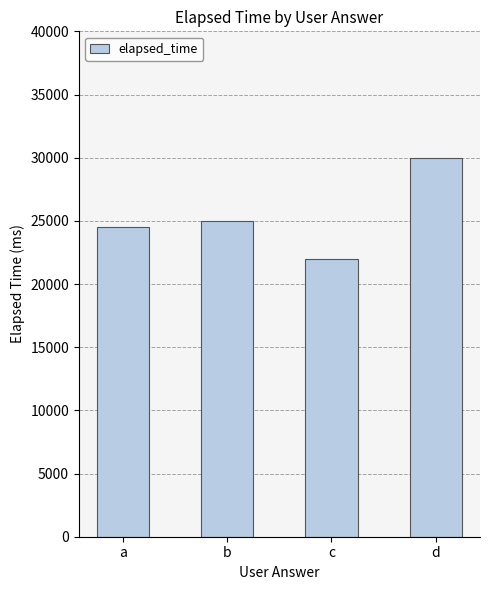

Reading right to left, extract all data points from this chart.

30000	22000	25000	24500